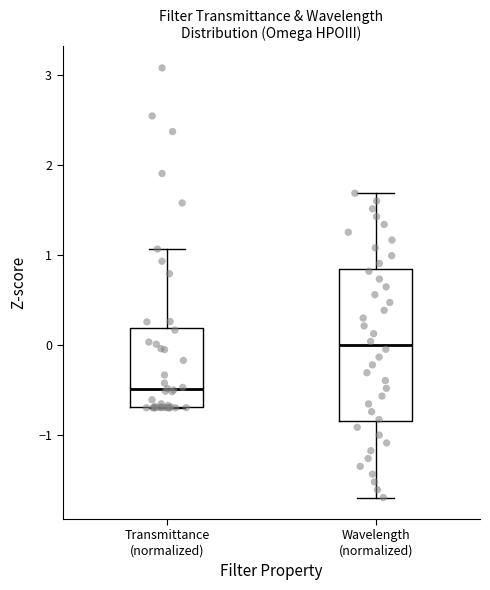

Which box's median line is the lowest?

Transmittance (normalized)